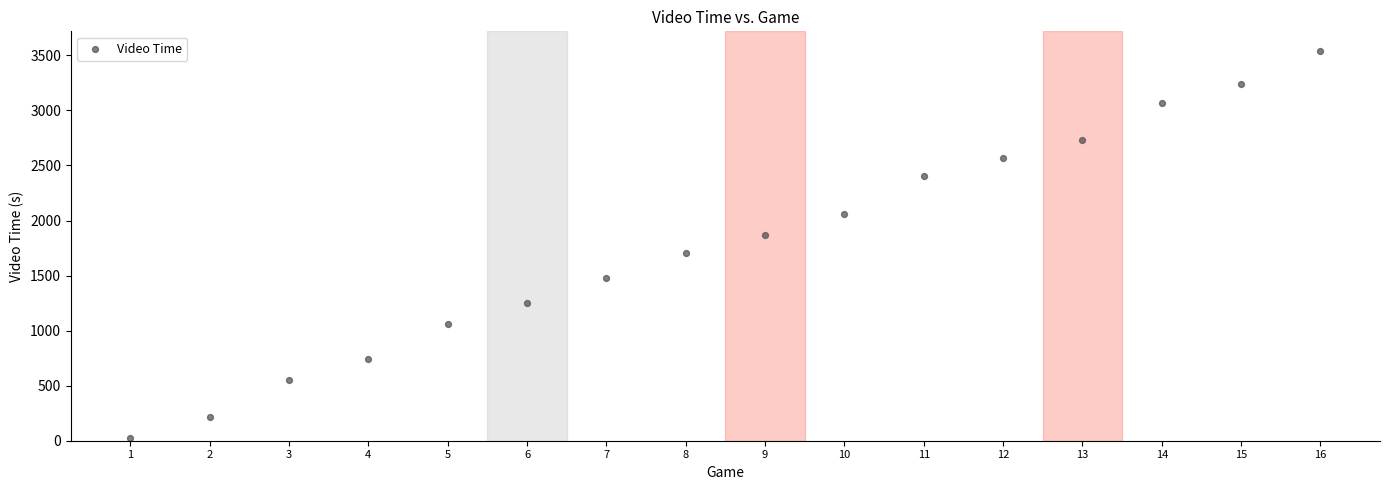

What is the range of Y values (max minus min)?

3515.6